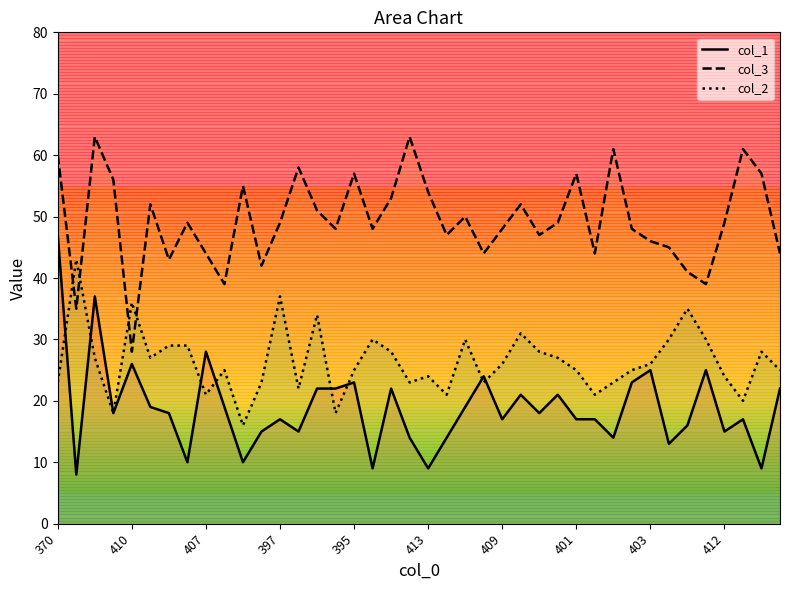

The value of col_1 at 395 is 23. True or false?

True